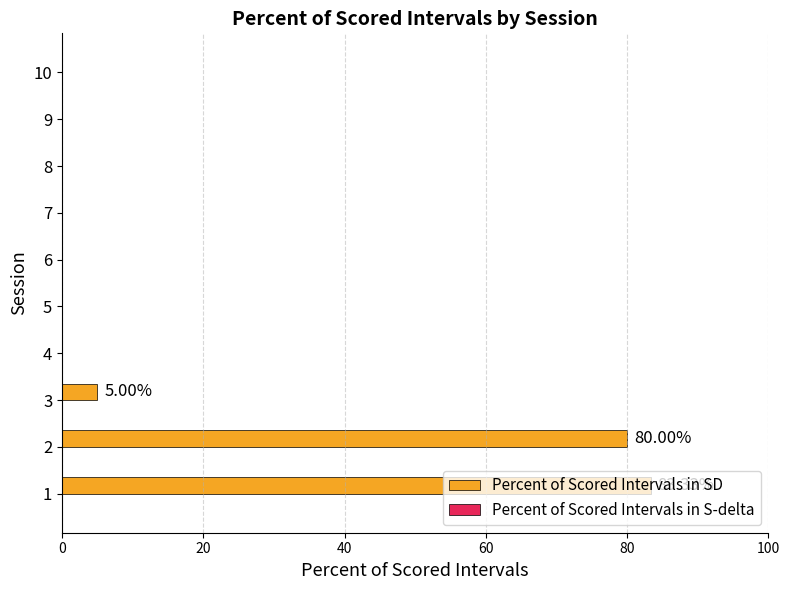

What is the sum of all values?

168.3